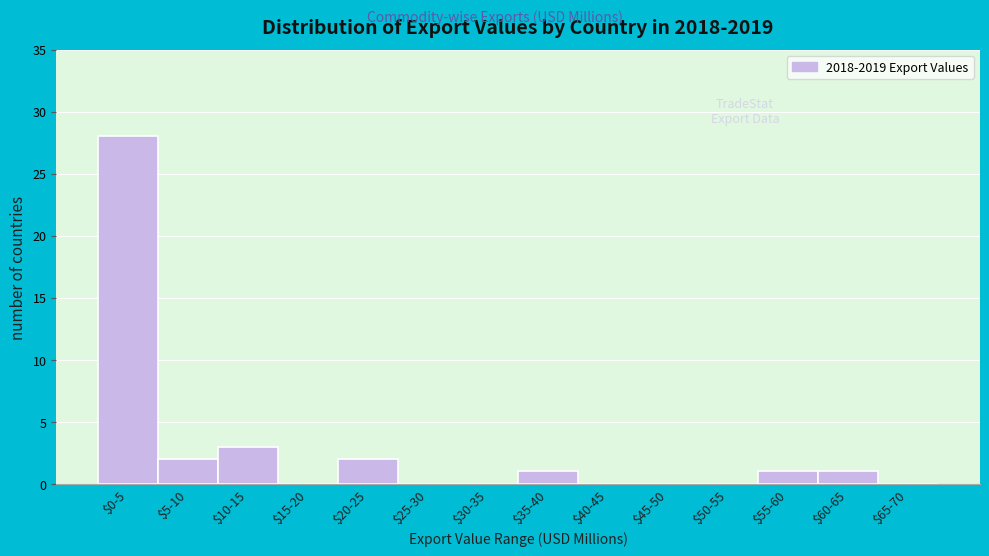

True or false: the data shows 0 at $15-20.

True